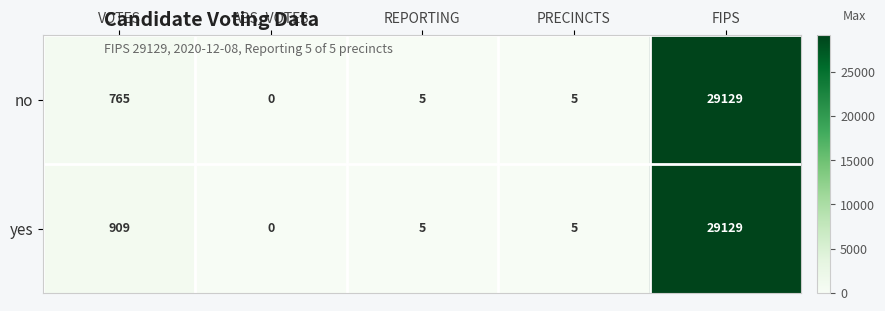

Rank the series by their average value, from lowest to highest.

no, yes